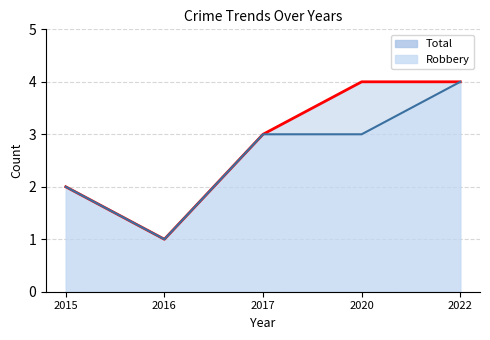

Is the value of Total at 2016 greater than the value of Robbery at 2022?

No